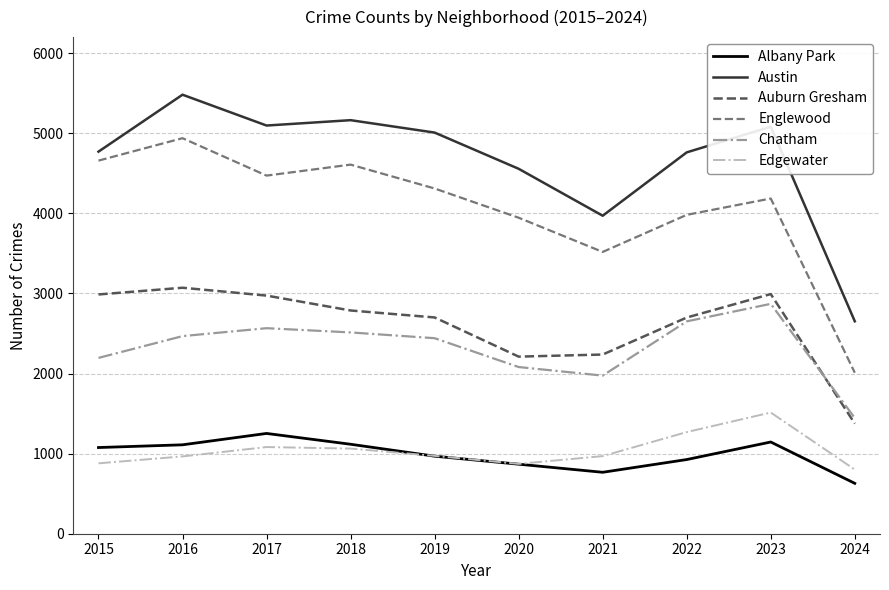

What is the minimum value shown in the chart?

629